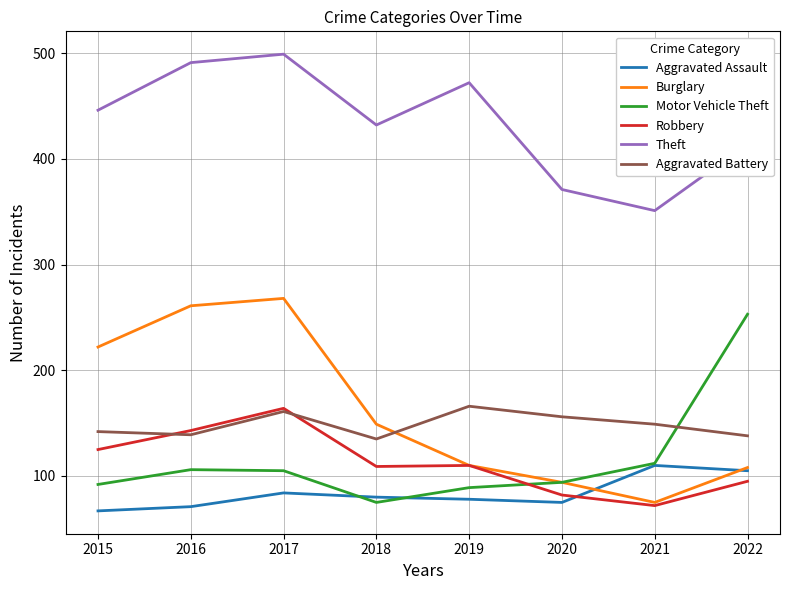

Where do Motor Vehicle Theft and Aggravated Assault first cross each other?

2017 and 2018